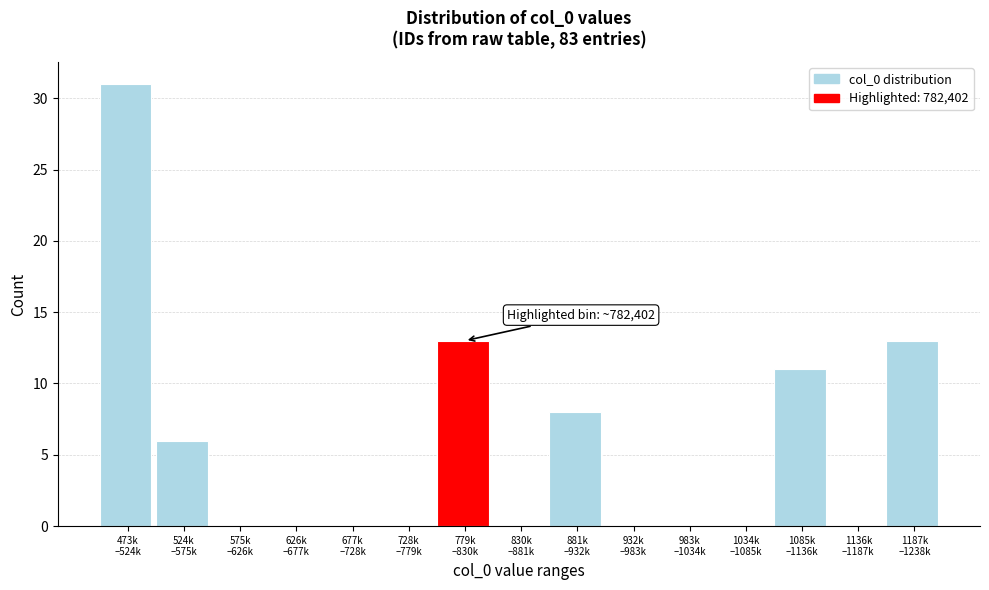

Count the number of data series in this chart.

1